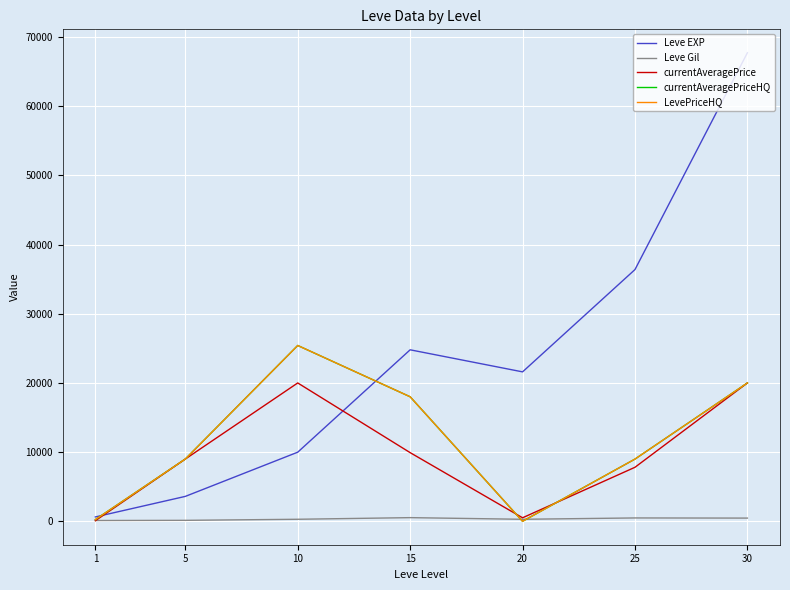

Is this an area chart (filled region under the line)?

No